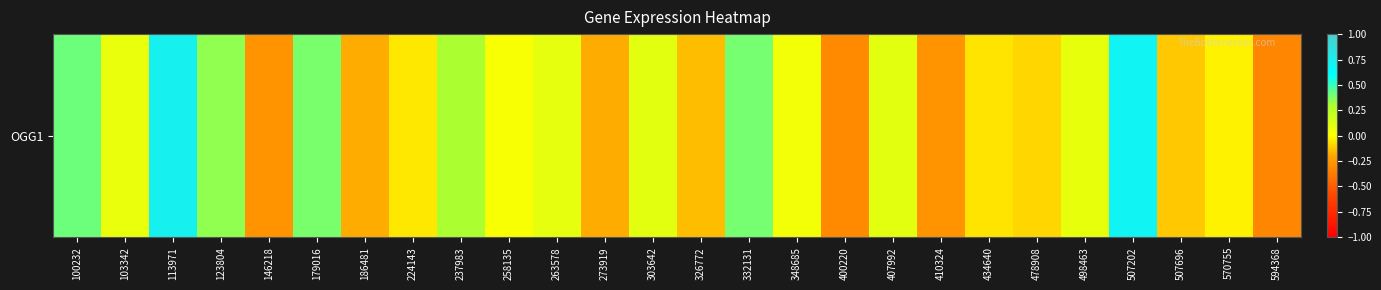

Count the number of categories in the chart.

26